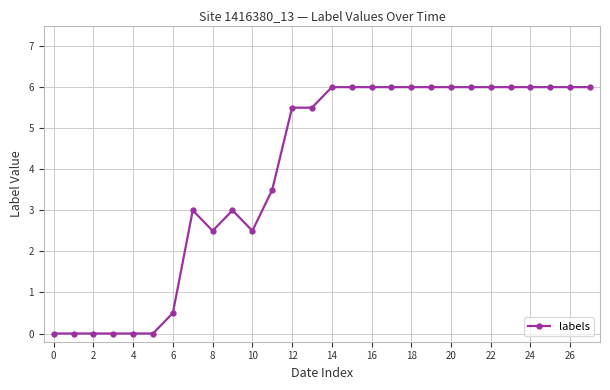

Reading right to left, extract all data points from this chart.

6.0	6.0	6.0	6.0	6.0	6.0	6.0	6.0	6.0	6.0	6.0	6.0	6.0	6.0	5.5	5.5	3.5	2.5	3.0	2.5	3.0	0.5	0.0	0.0	0.0	0.0	0.0	0.0